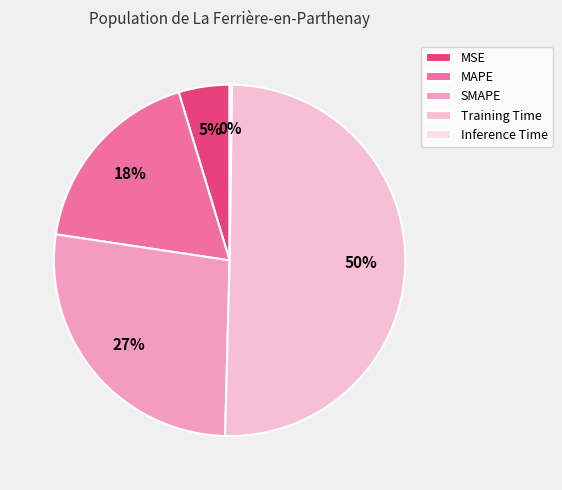

To the nearest percent, what is the difference between the largest and smallest slice percentages?

50%